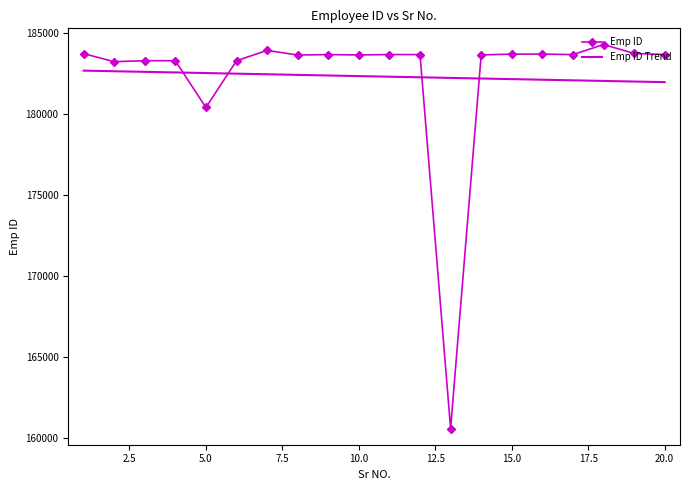

What are all the series names shown in the legend?

Emp ID, Emp ID Trend